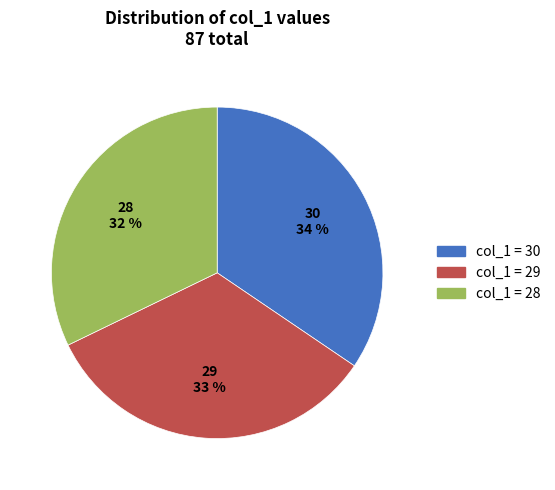

To the nearest percent, what is the combined percentage of col_1 = 29 and col_1 = 30?

68%